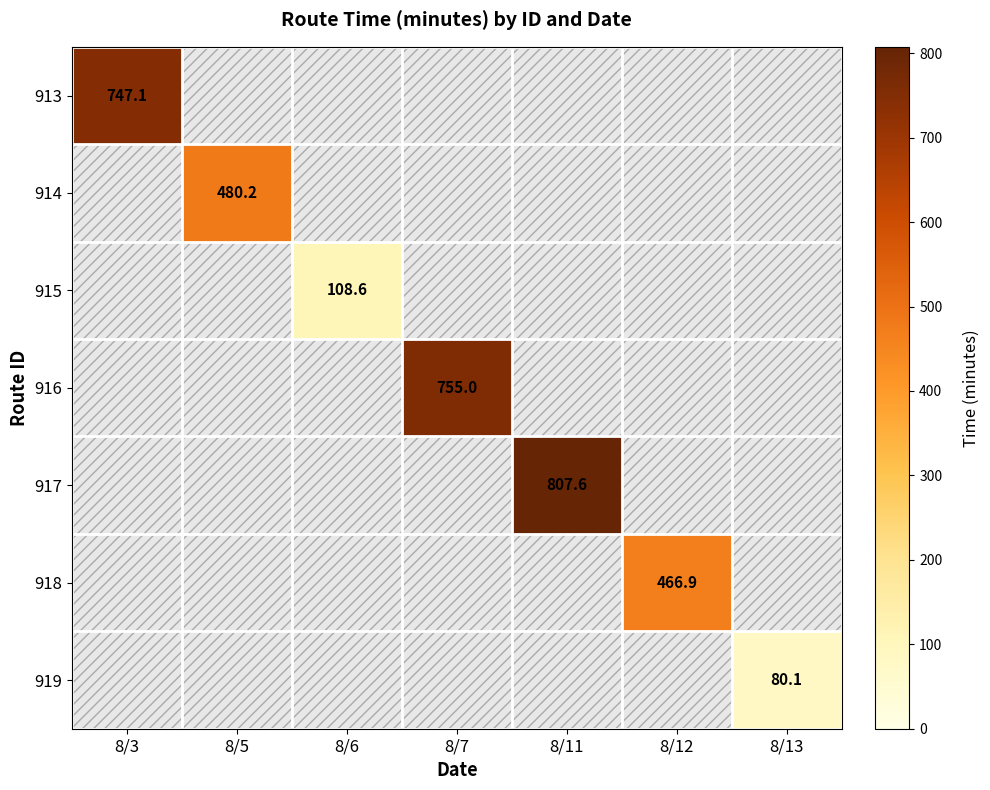

Rank the categories by 913 value from lowest to highest.

8/3, 8/5, 8/6, 8/7, 8/11, 8/12, 8/13